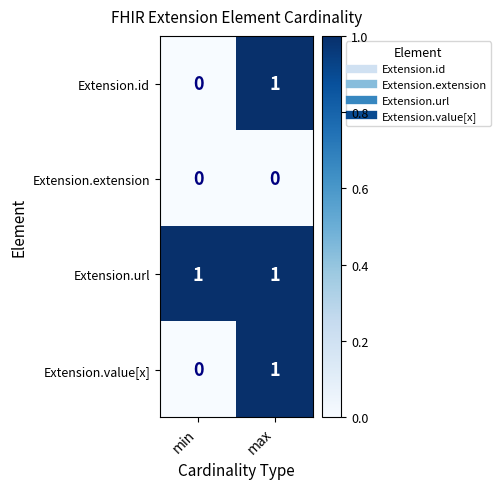

How many values in Extension.value[x] are above zero?

1